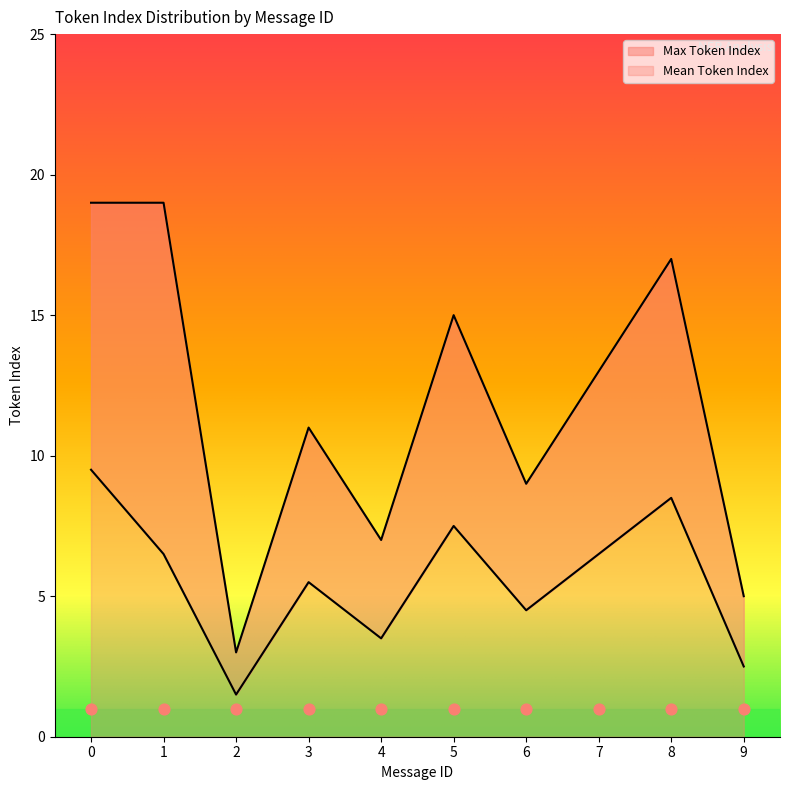

Which series has the widest spread of Y values?

Max Token Index